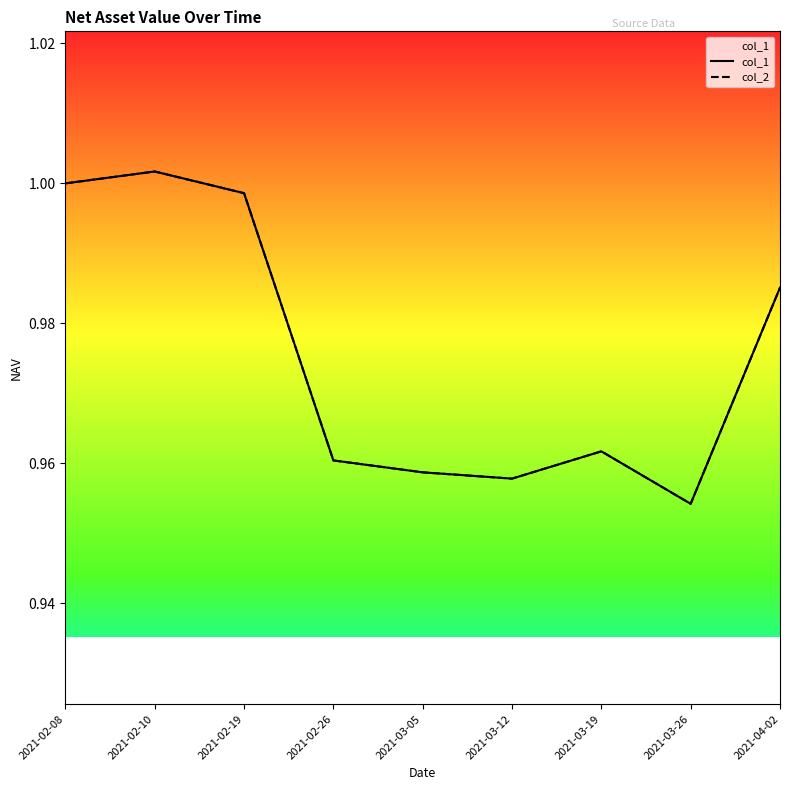

Between 2021-02-10 and 2021-03-05, which series saw the biggest shift?

col_1